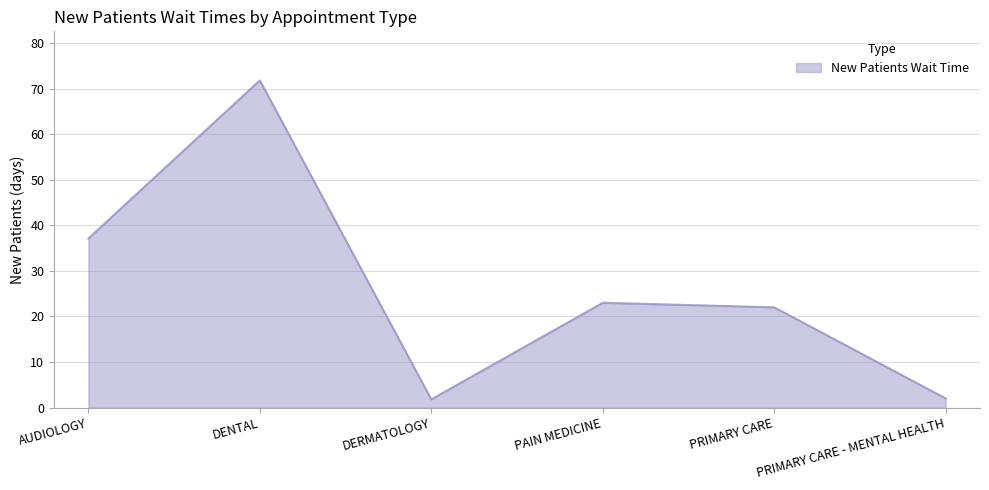

What is the difference between the values at PRIMARY CARE and AUDIOLOGY?

15.1